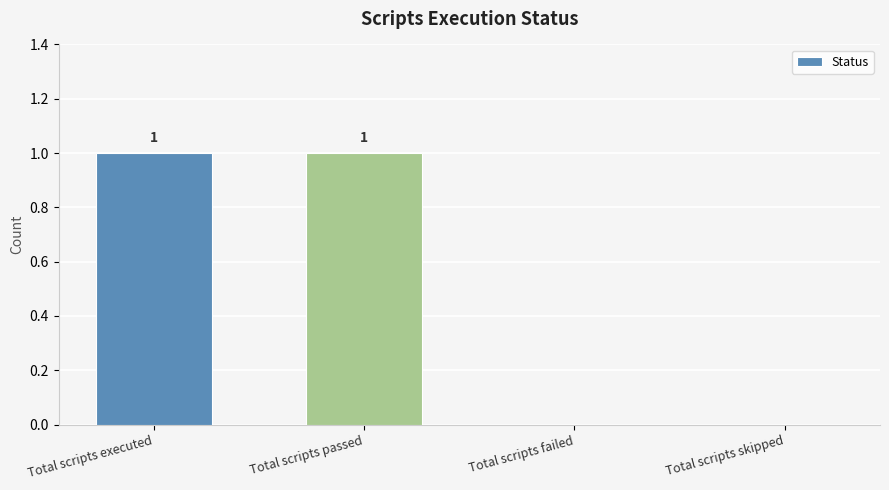

Is it true that the value at Total scripts executed is 1?

True